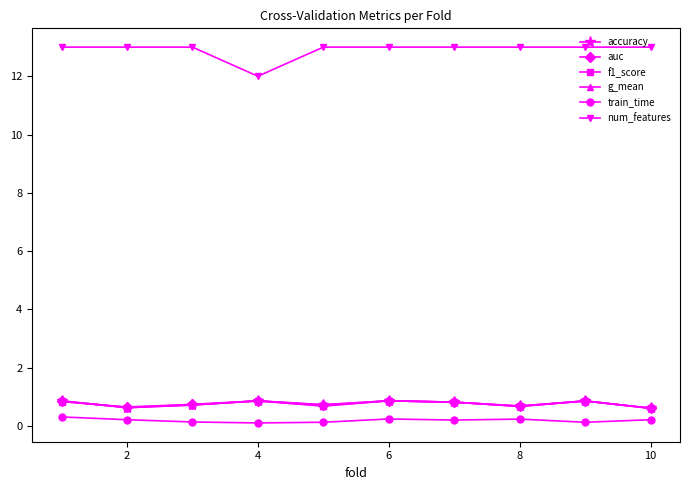

True or false: auc and train_time intersect in this chart.

False